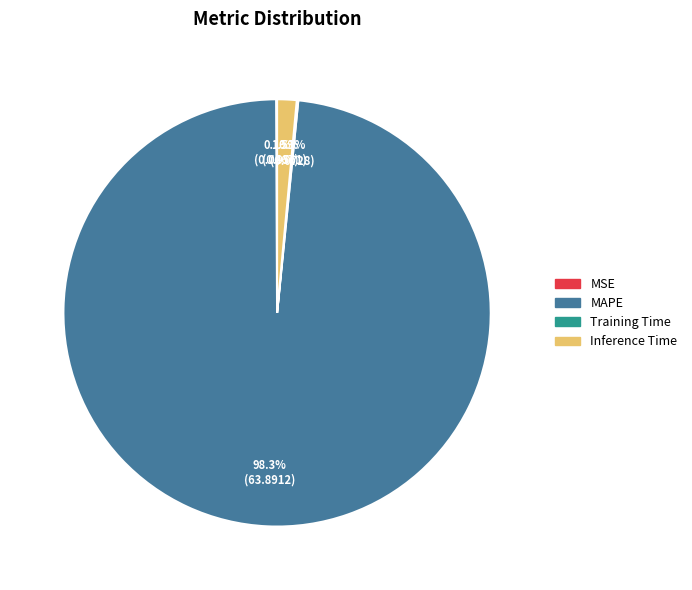

What is the largest slice in the pie chart?

MAPE